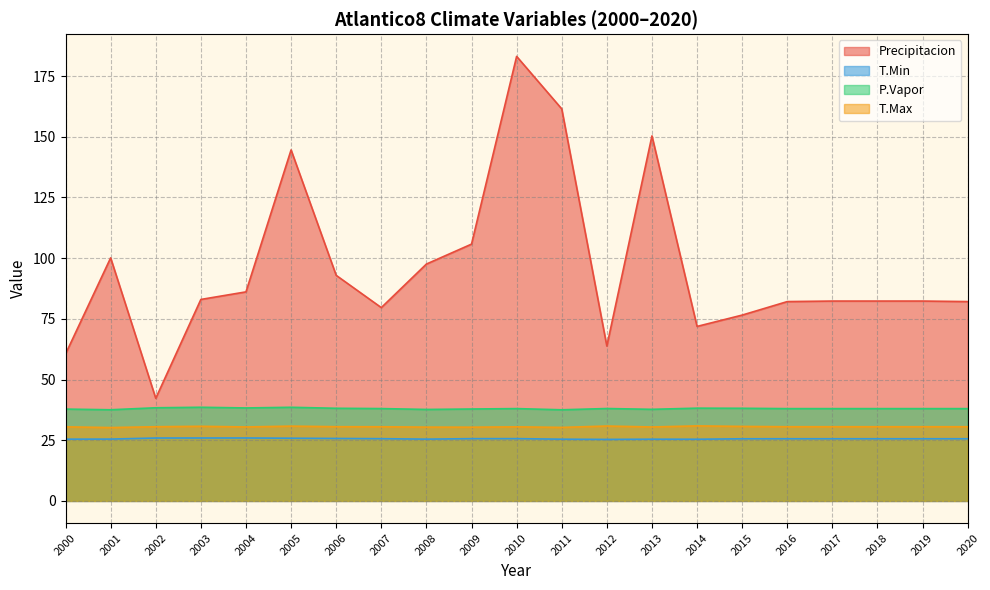

At which category is the sum across all series the highest?

2010